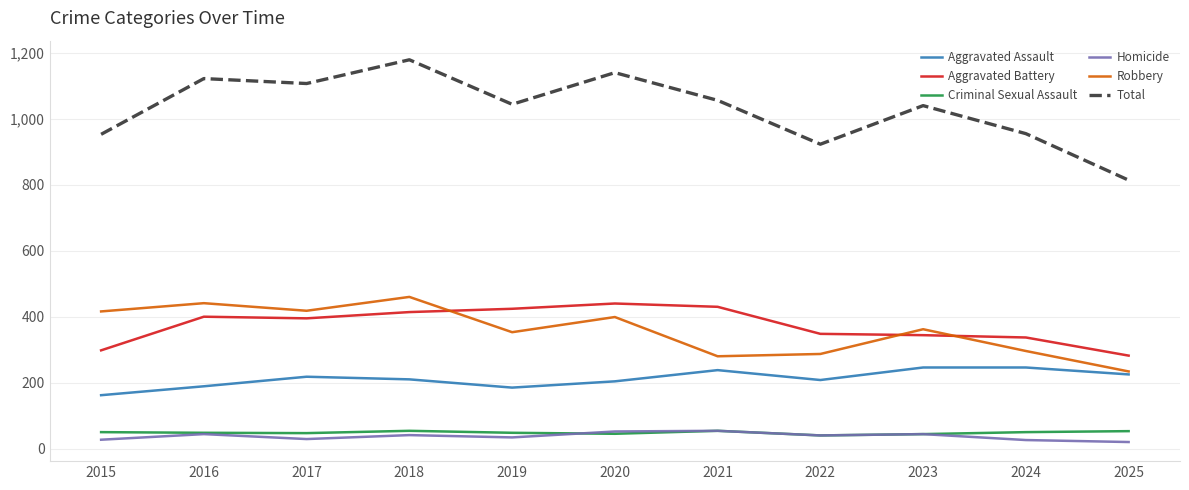

Which series has the largest total across all categories?

Total